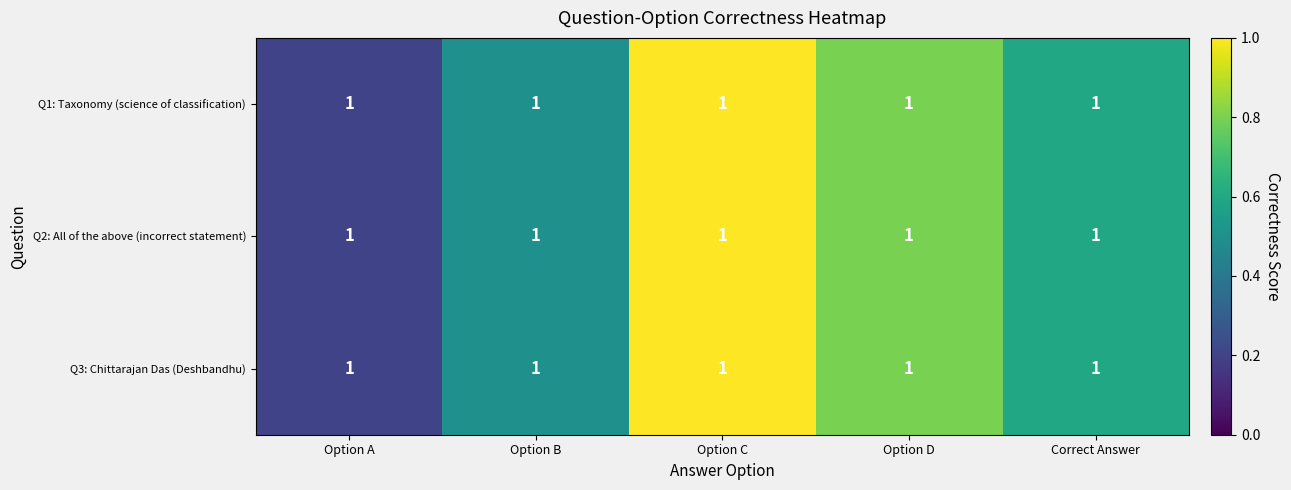

Reading right to left, list all the values displayed in this chart.

Q1: Taxonomy (science of classification): Correct Answer=1.0	Option D=1.0	Option C=1.0	Option B=1.0	Option A=1.0
Q2: All of the above (incorrect statement): Correct Answer=1.0	Option D=1.0	Option C=1.0	Option B=1.0	Option A=1.0
Q3: Chittarajan Das (Deshbandhu): Correct Answer=1.0	Option D=1.0	Option C=1.0	Option B=1.0	Option A=1.0